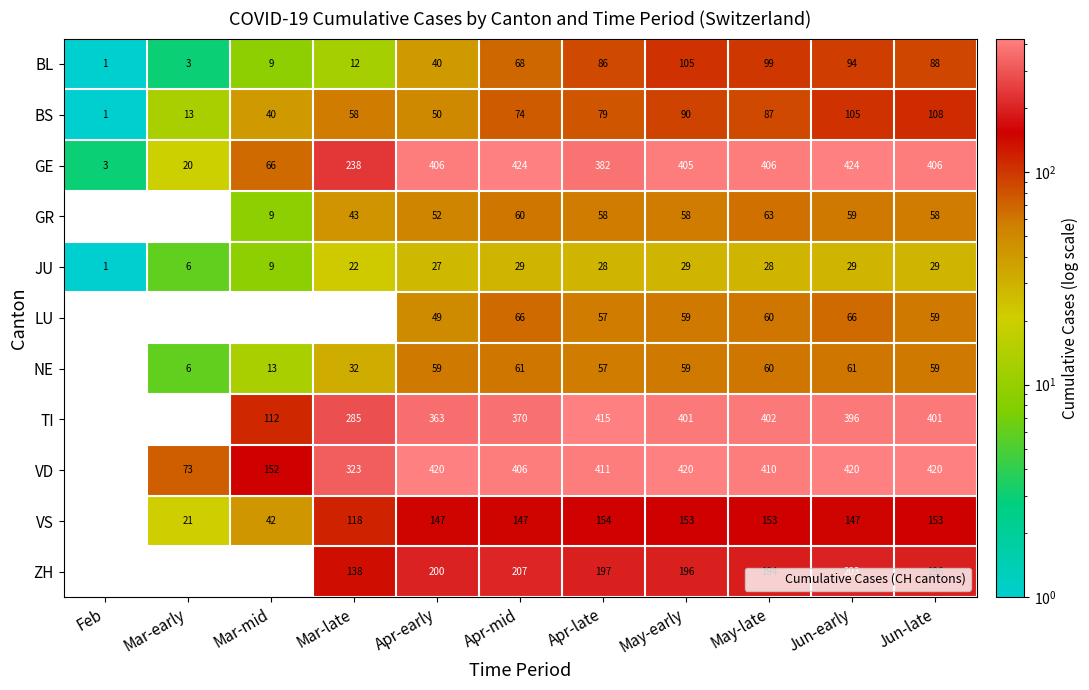

Count the number of data series in this chart.

11